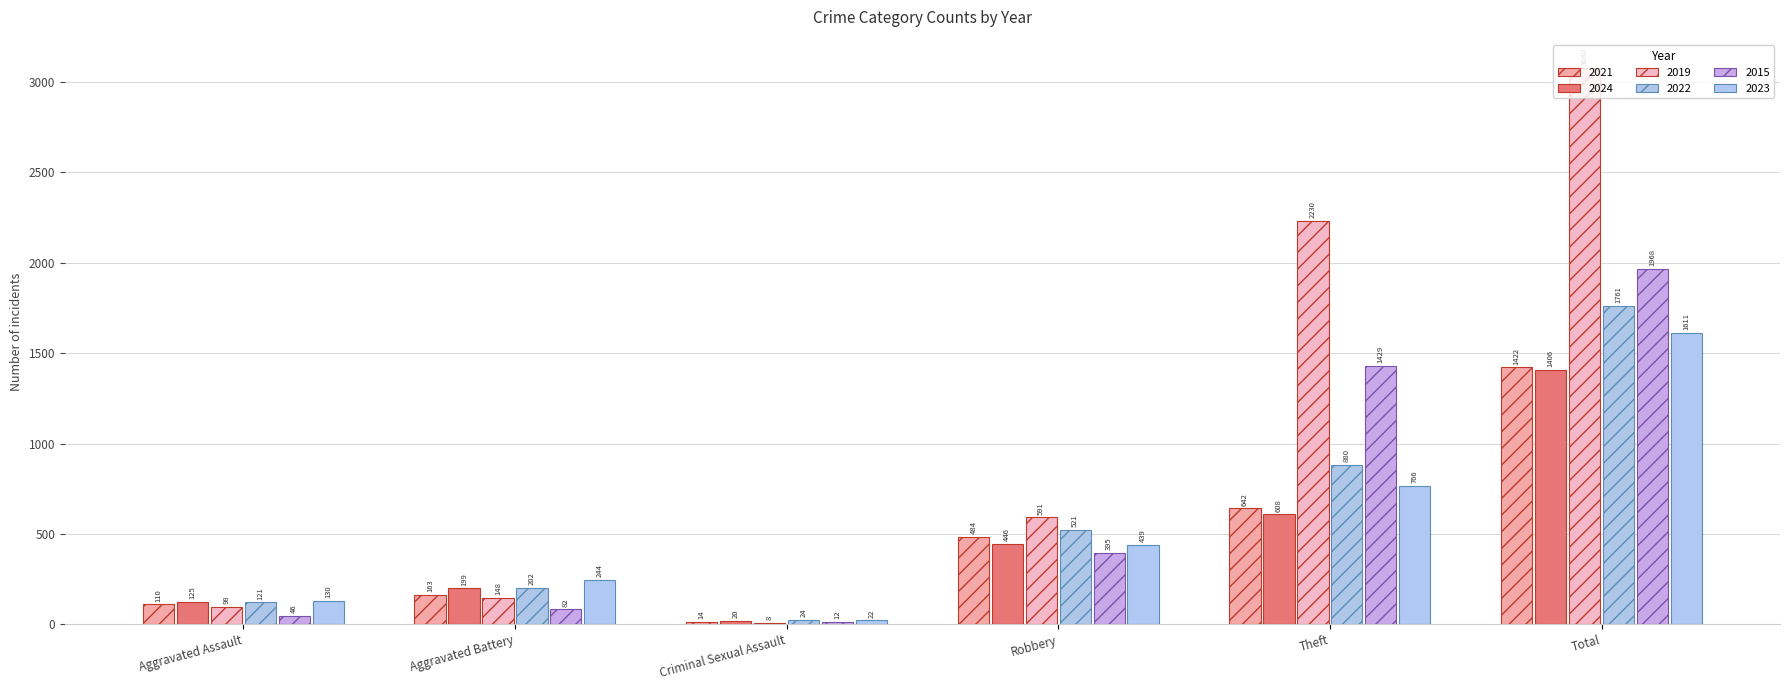

Is it true that 2022 equals 859 at Total?

False